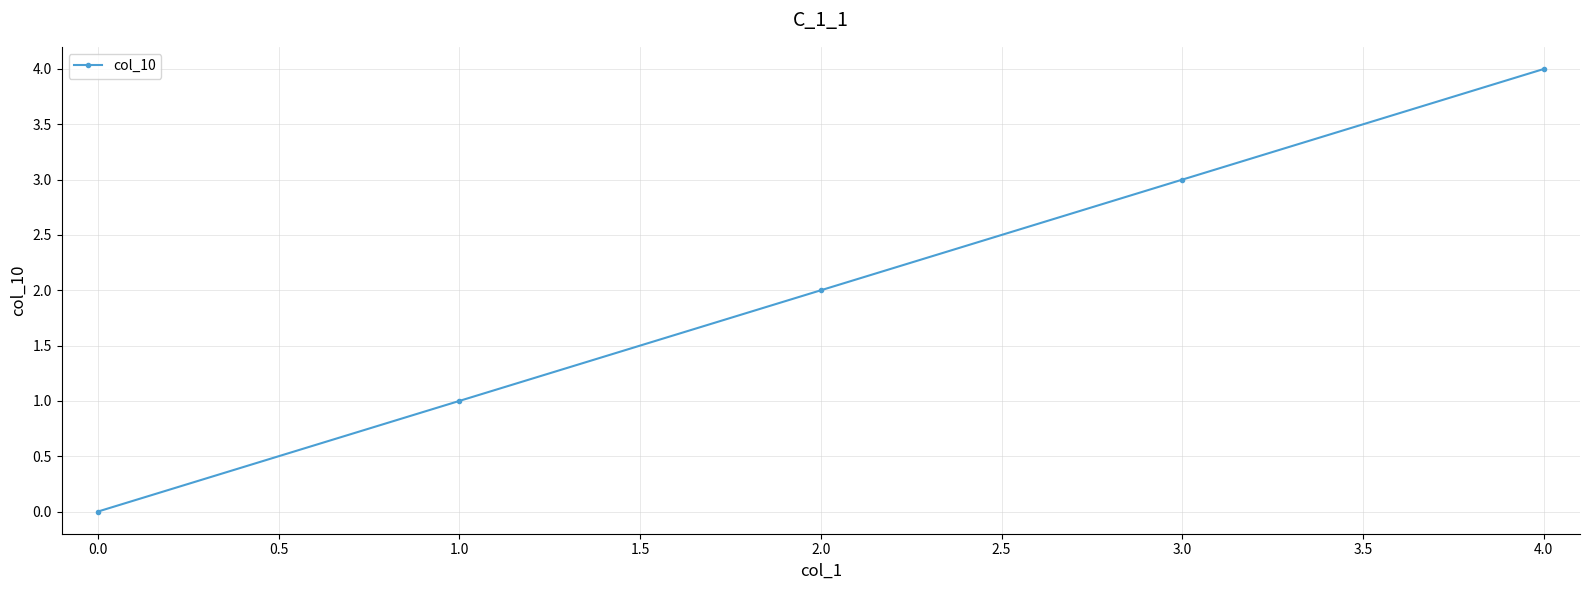

What is the change in value from 1.0 to 3.0?

+2